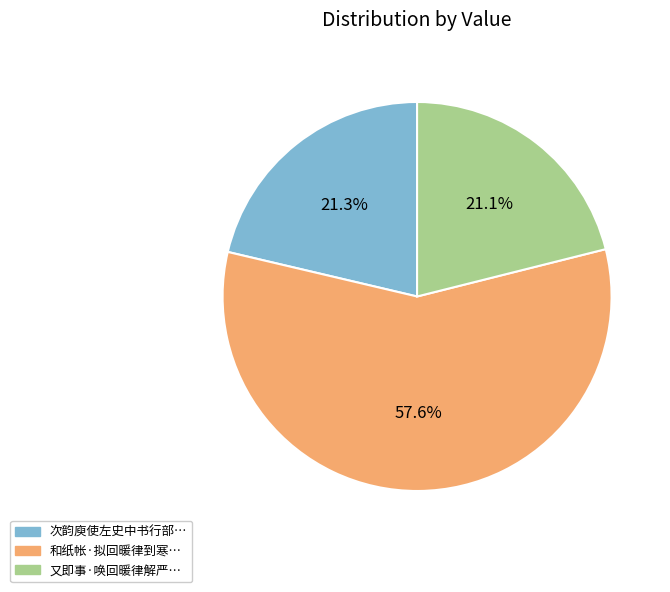

How many slices are in this pie chart?

3